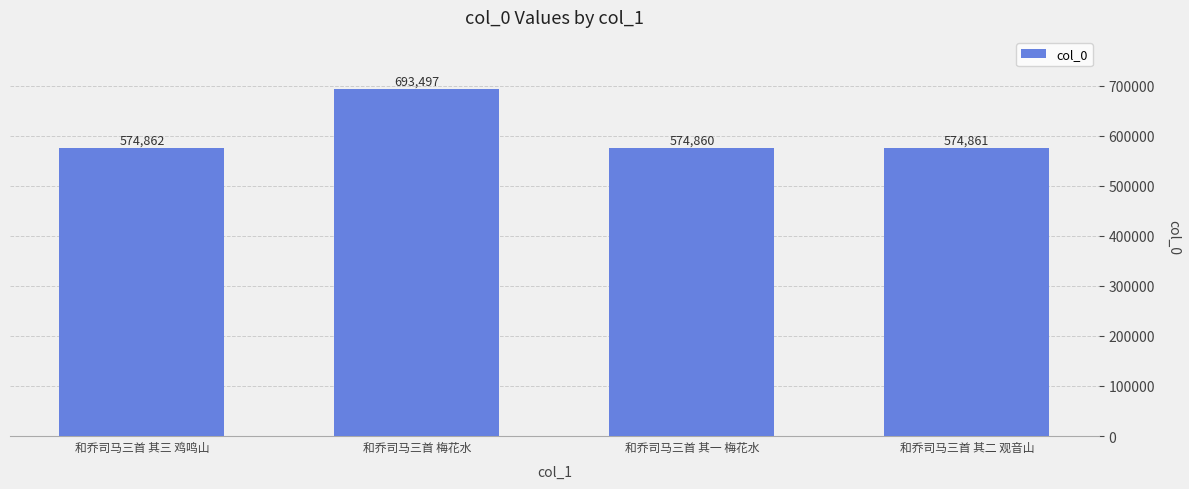

Which has a higher value, 和乔司马三首 其二 观音山 or 和乔司马三首 梅花水?

和乔司马三首 梅花水